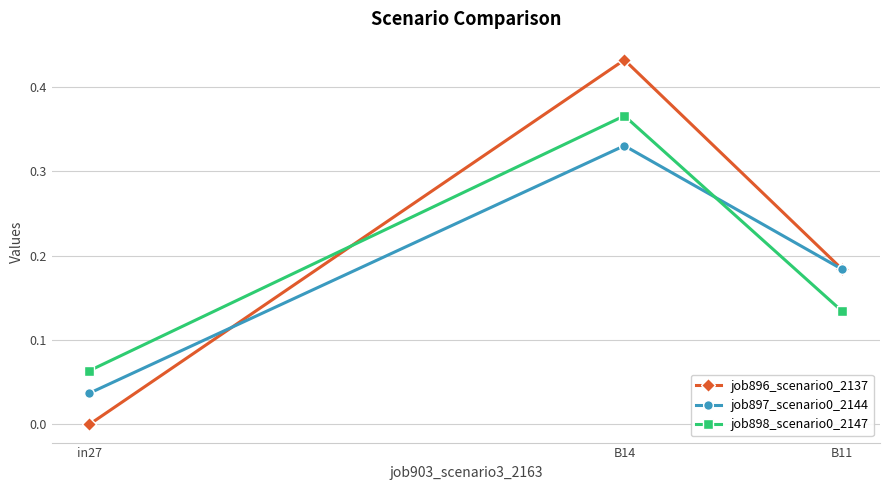

What position from the left is in27?

1